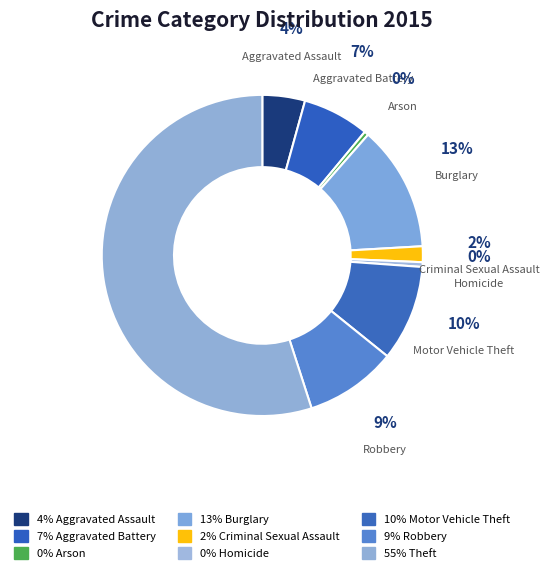

True or false: Aggravated Battery accounts for 7% of the total.

True